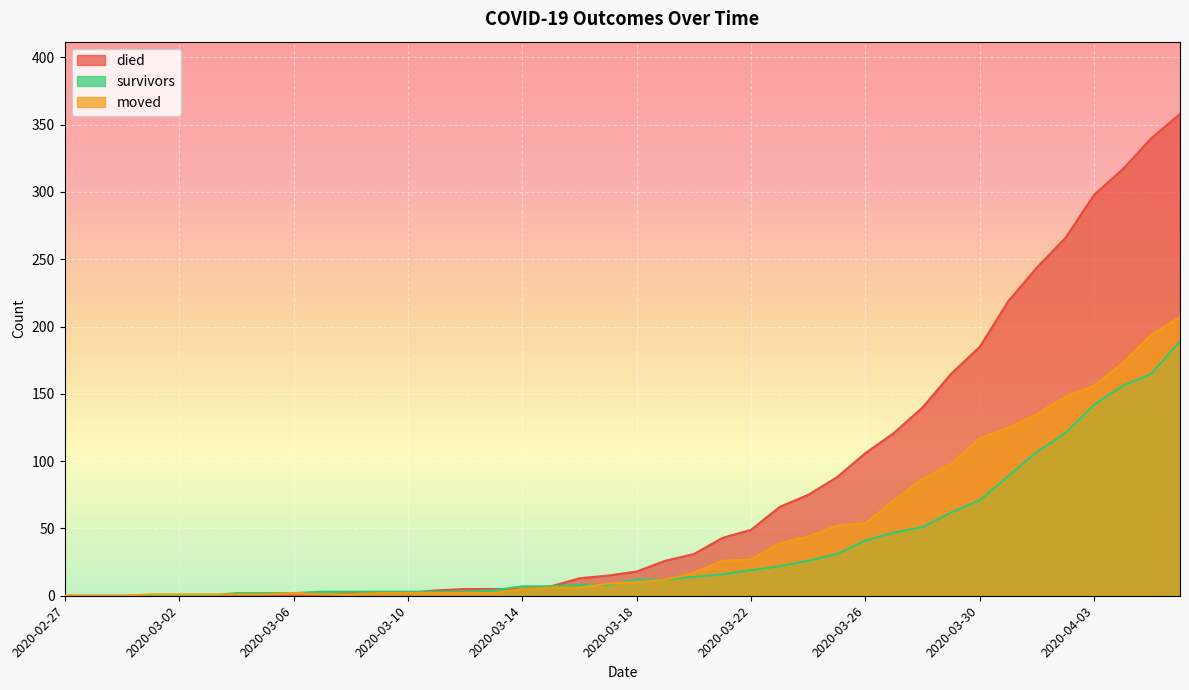

True or false: died has more than 2 interior local peaks.

False